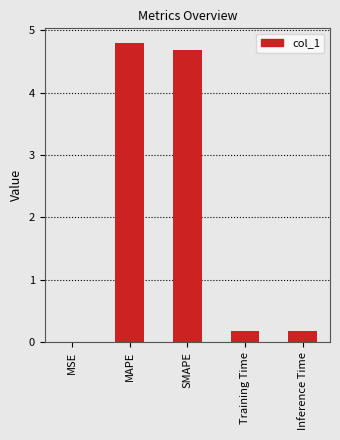

What value does the data have at Inference Time?

0.2